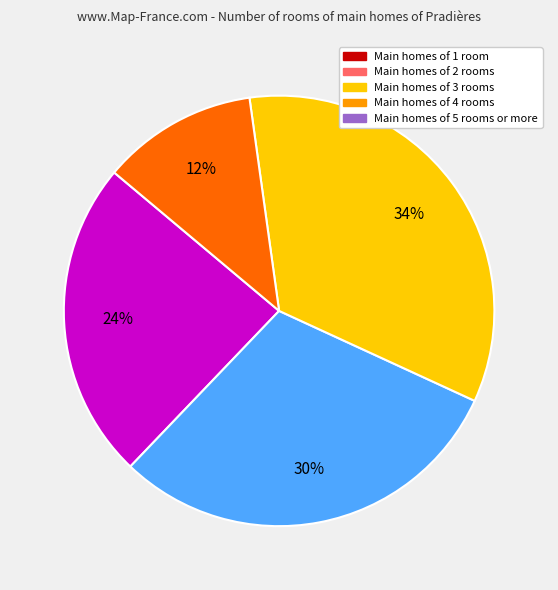

To the nearest percent, what is the difference between the largest and smallest slice percentages?

22%